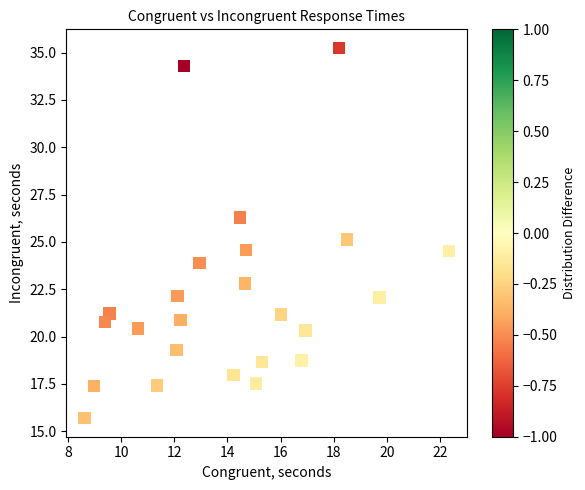

What is the range of X values (max minus min)?

13.7